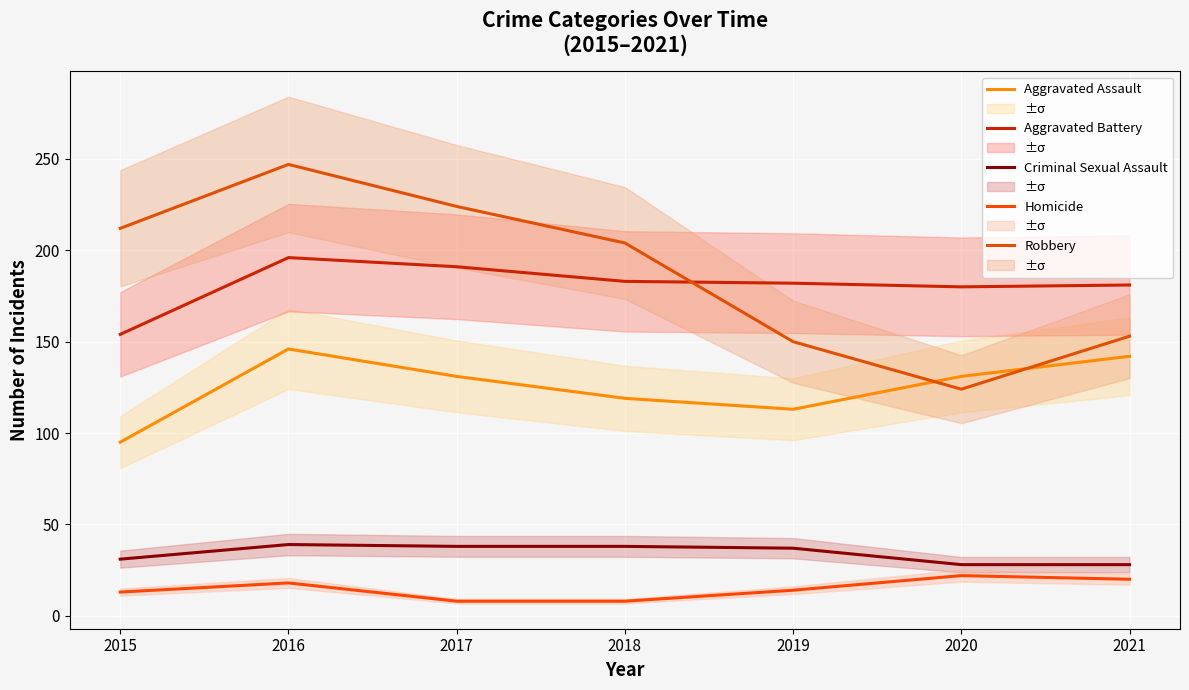

How many times do Aggravated Battery and Robbery cross each other?

1